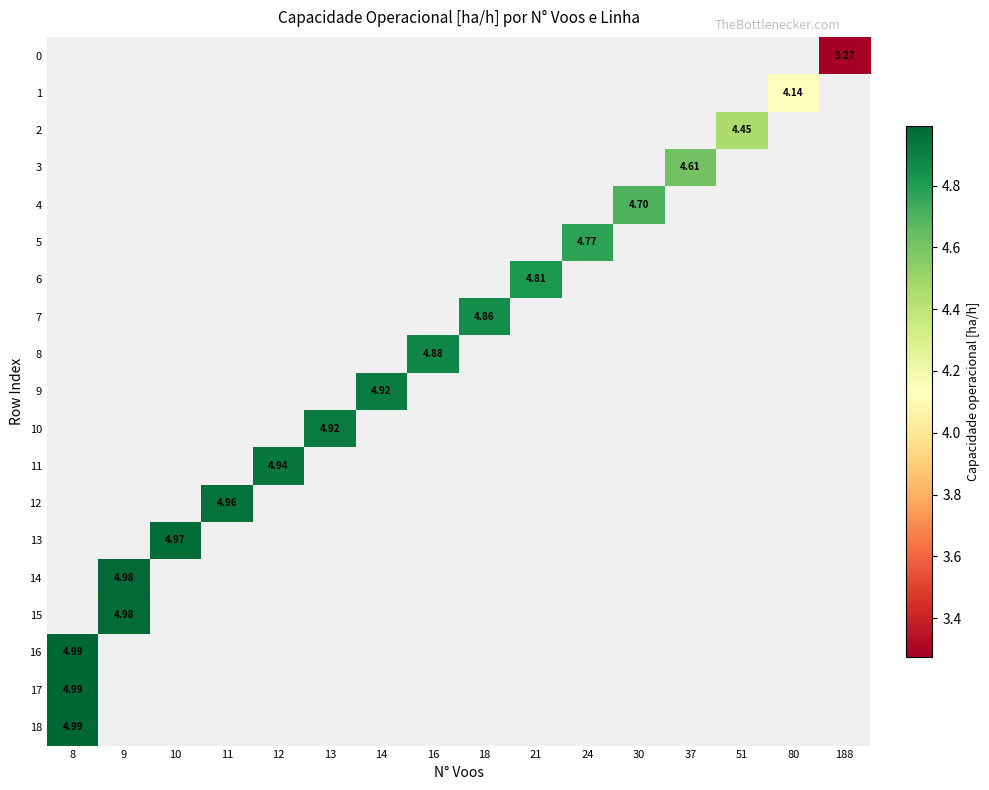

Is the value of row_7 at 8 greater than the value of row_15 at 51?

No